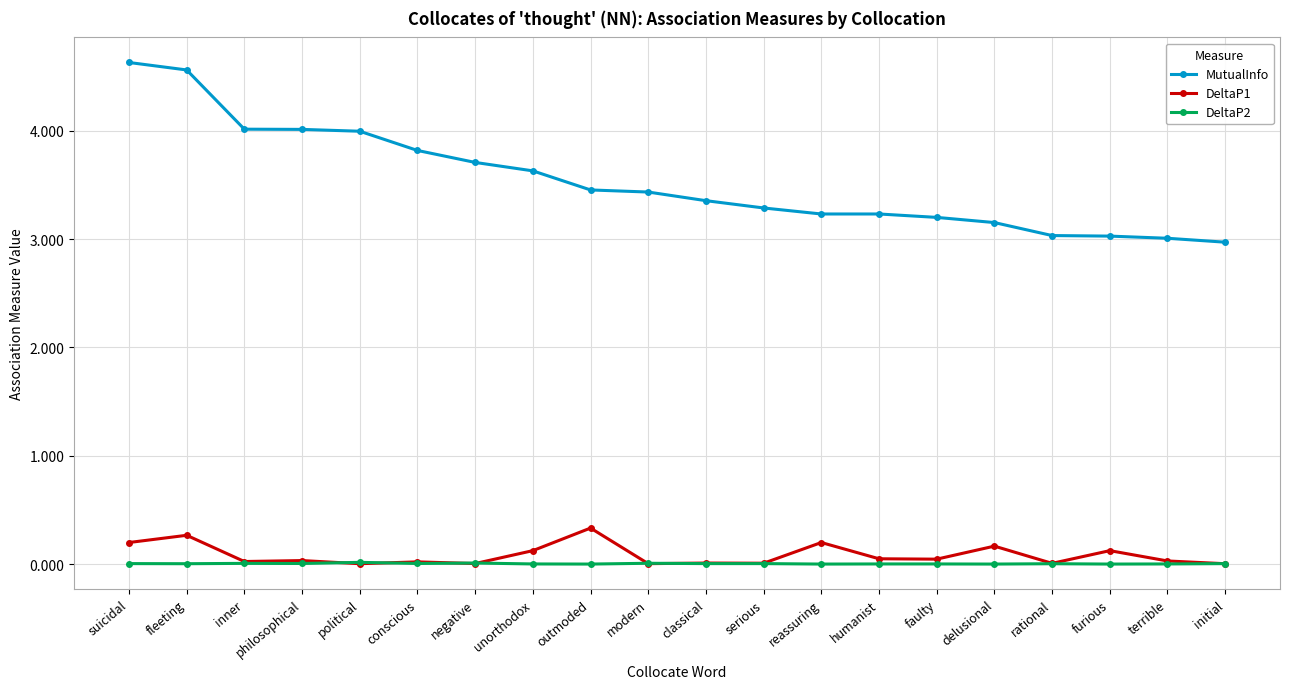

What position from the left is modern?

10